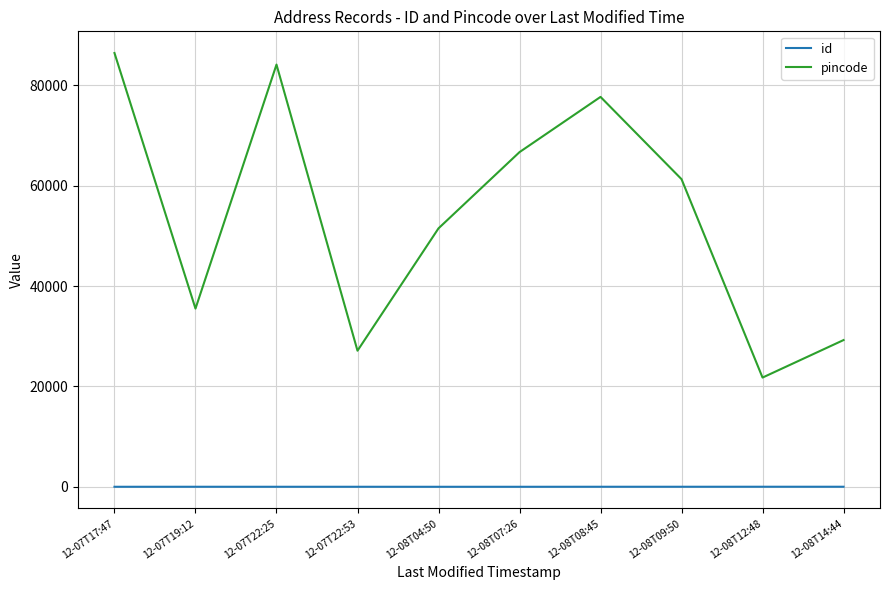

What is the average value of the pincode series?

54147